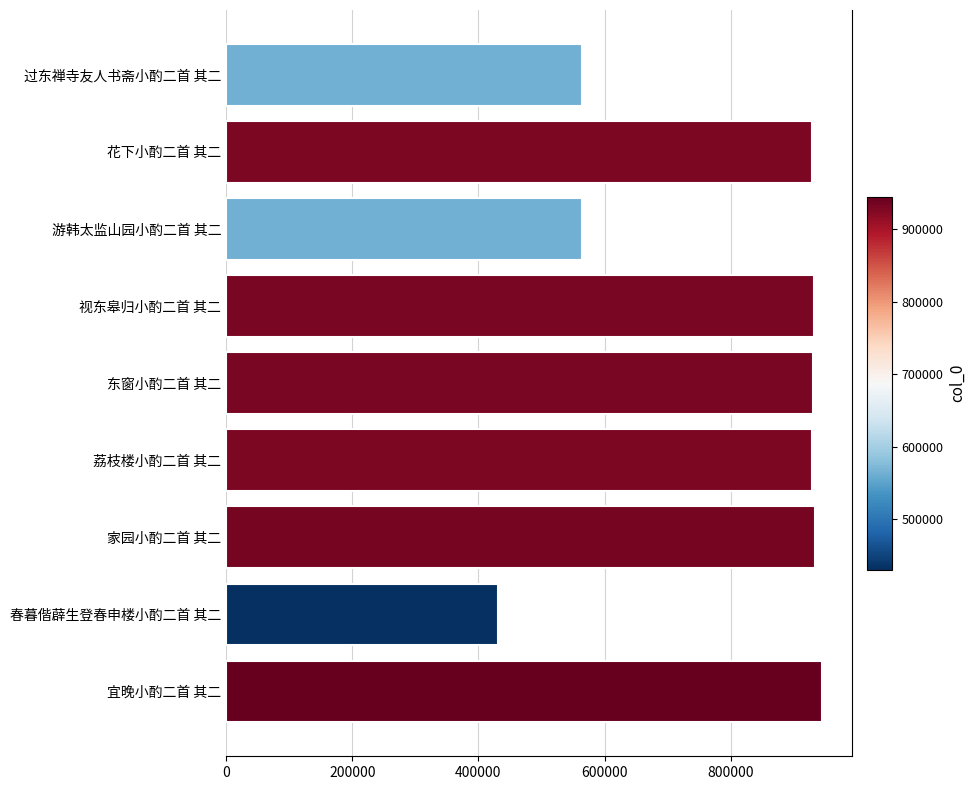

Which label corresponds to the largest value in the chart?

宜晚小酌二首 其二